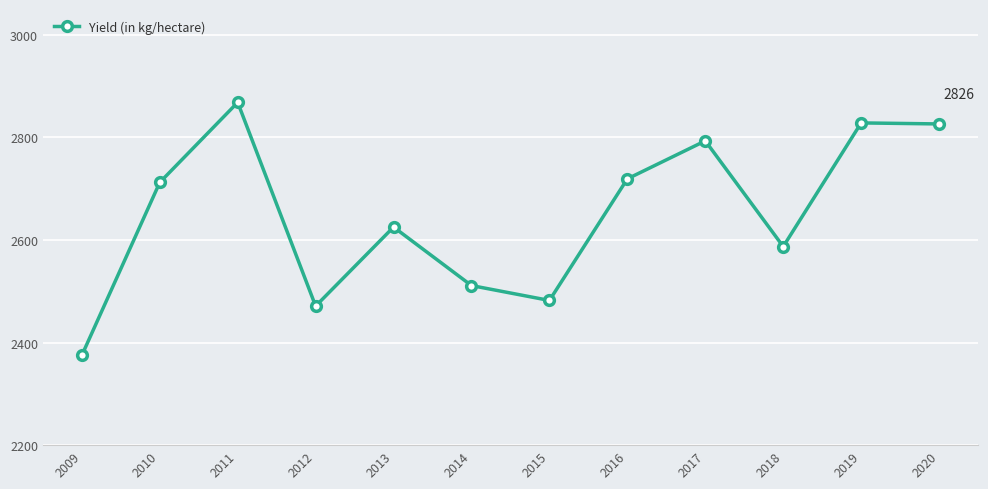

Approximately how many times larger is the value at 2019 compared to 2015?

1.1